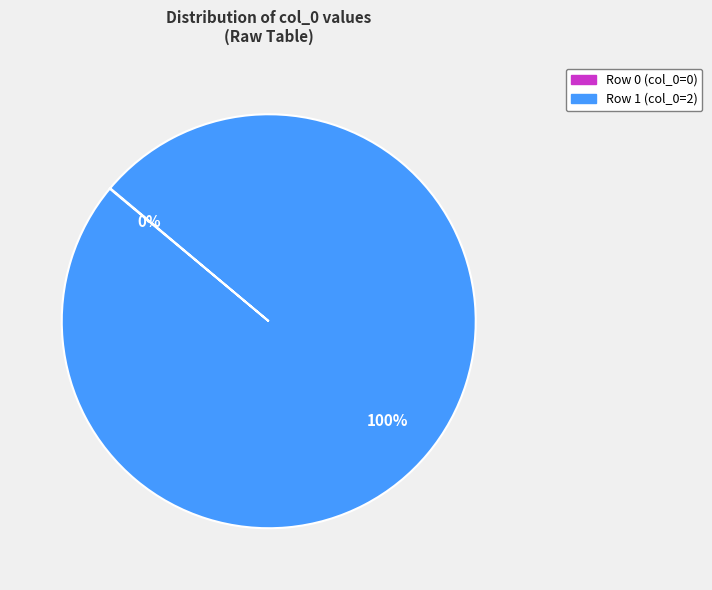

To the nearest percent, what portion does Row 1 (col_0=2) represent?

100%